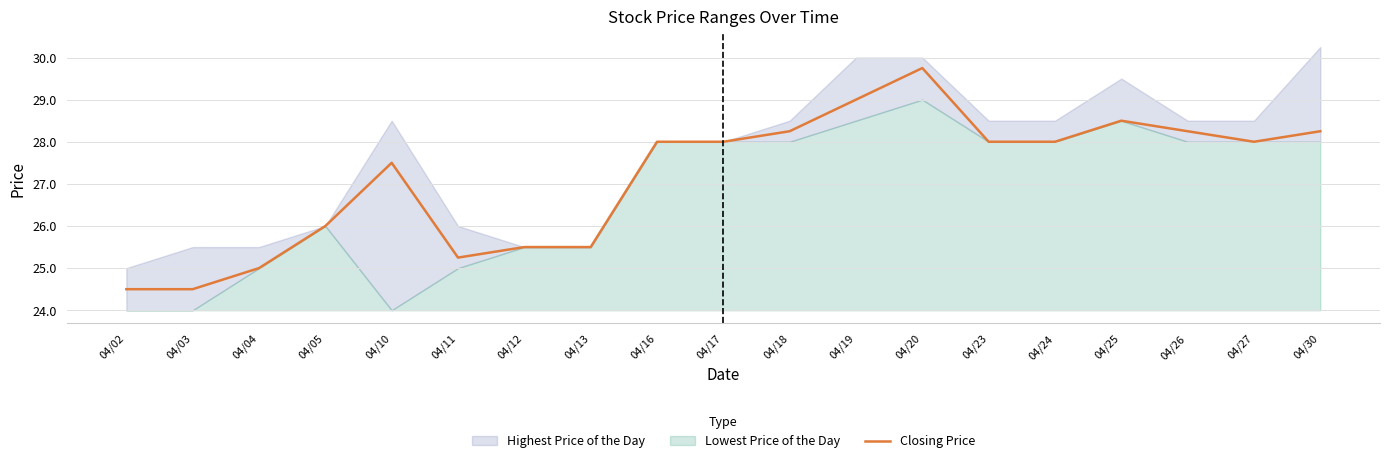

List the labels in order of value, largest first.

04/20, 04/19, 04/25, 04/18, 04/26, 04/30, 04/16, 04/17, 04/23, 04/24, 04/27, 04/10, 04/05, 04/12, 04/13, 04/11, 04/04, 04/02, 04/03